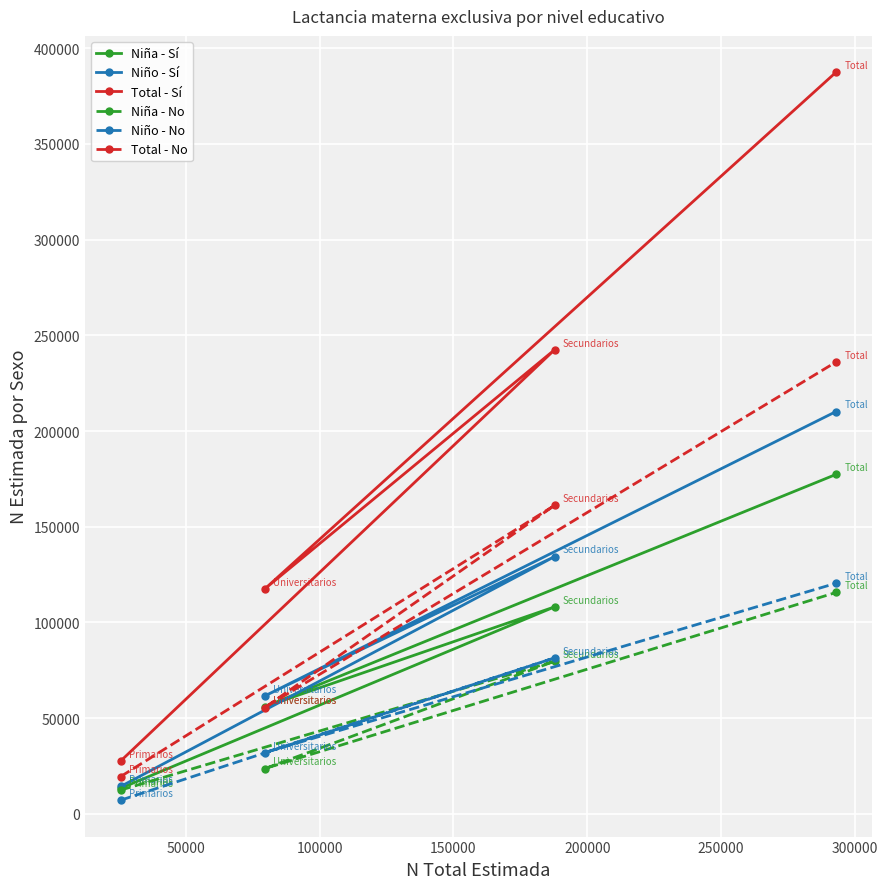

What is the value of the Niña - No point at the 2nd from the left?

23547